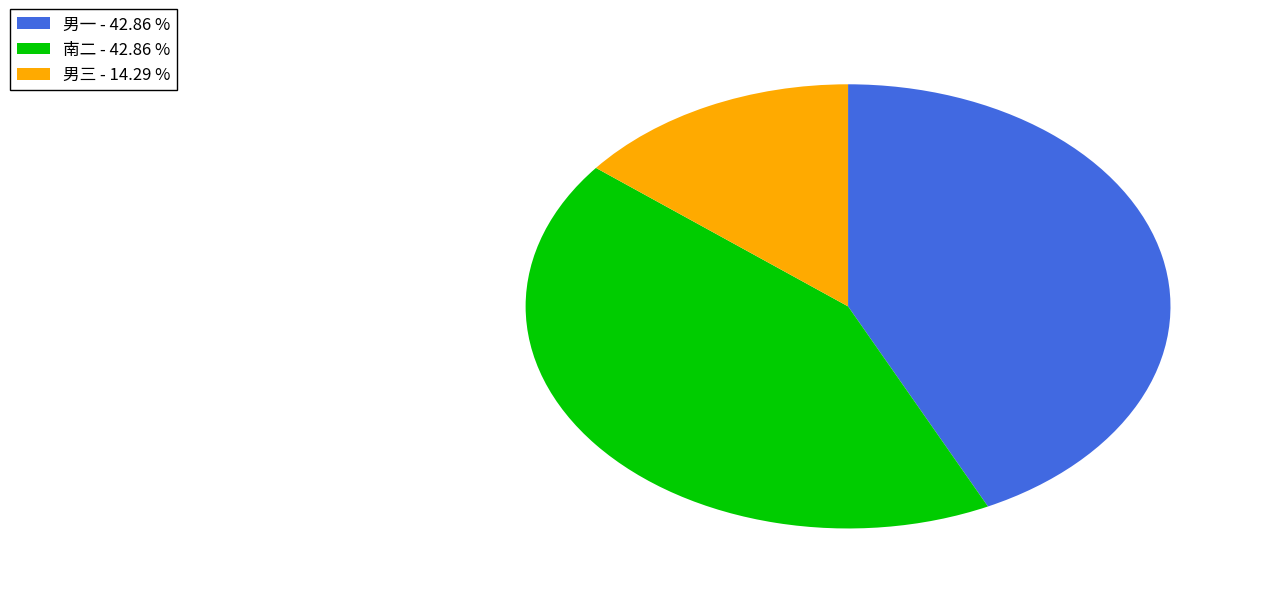

Count the number of slices in the pie.

3